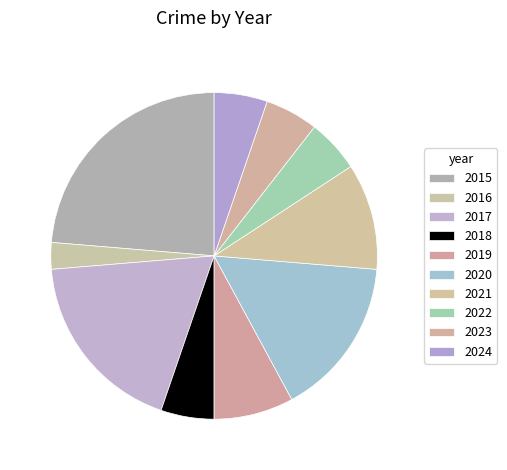

What percentage do 2017 and 2023 together represent?

23.7%